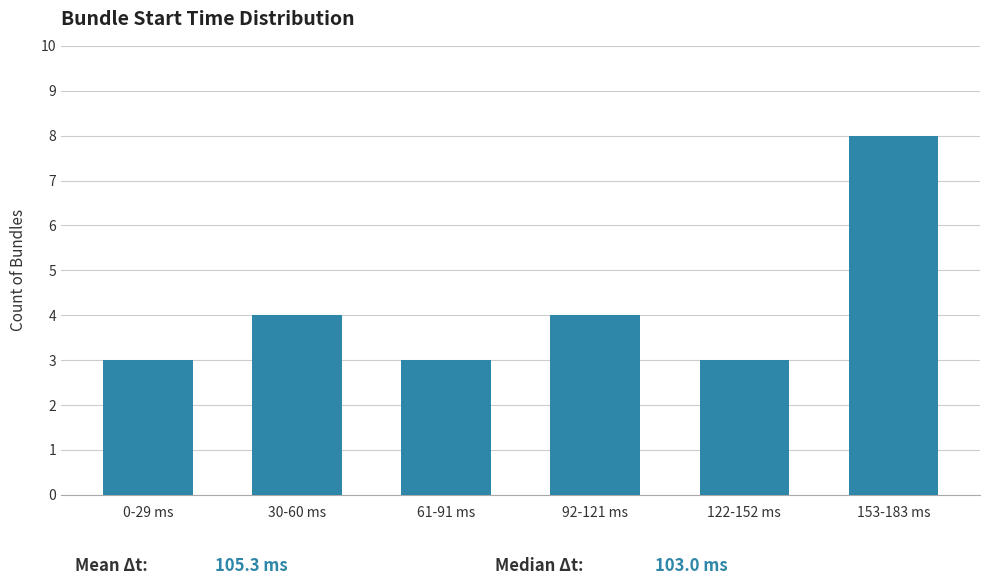

Reading left to right, list all the values displayed in this chart.

3	4	3	4	3	8